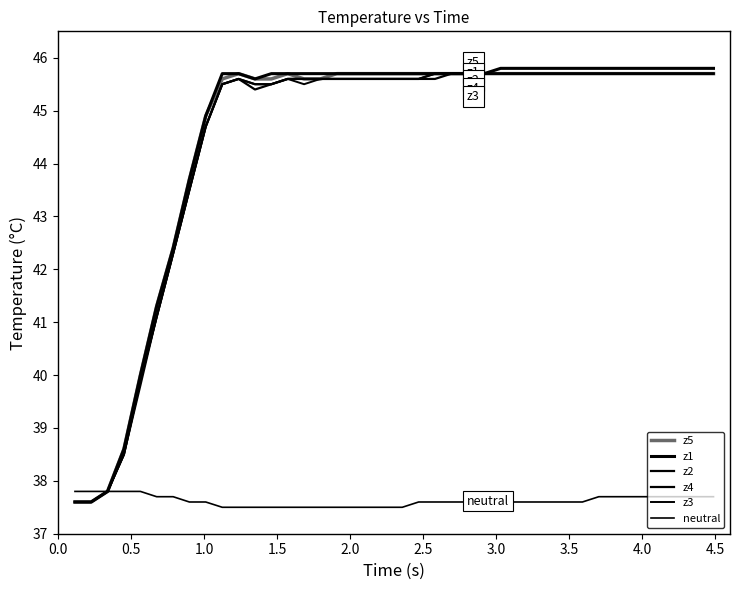

What is the value of the z5 point at the 28th from the left?

45.7